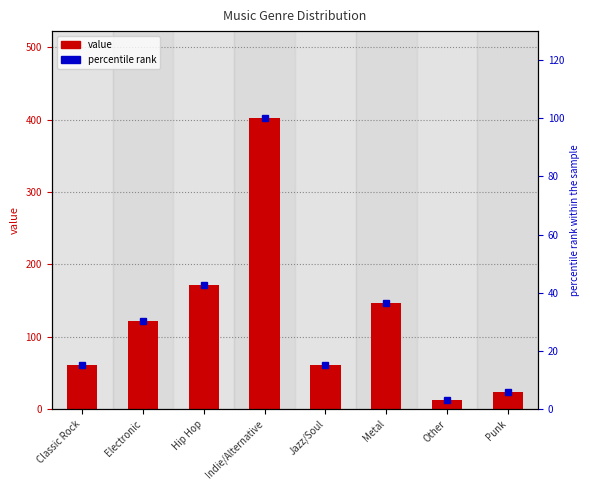

What is the minimum value for value?

12.0